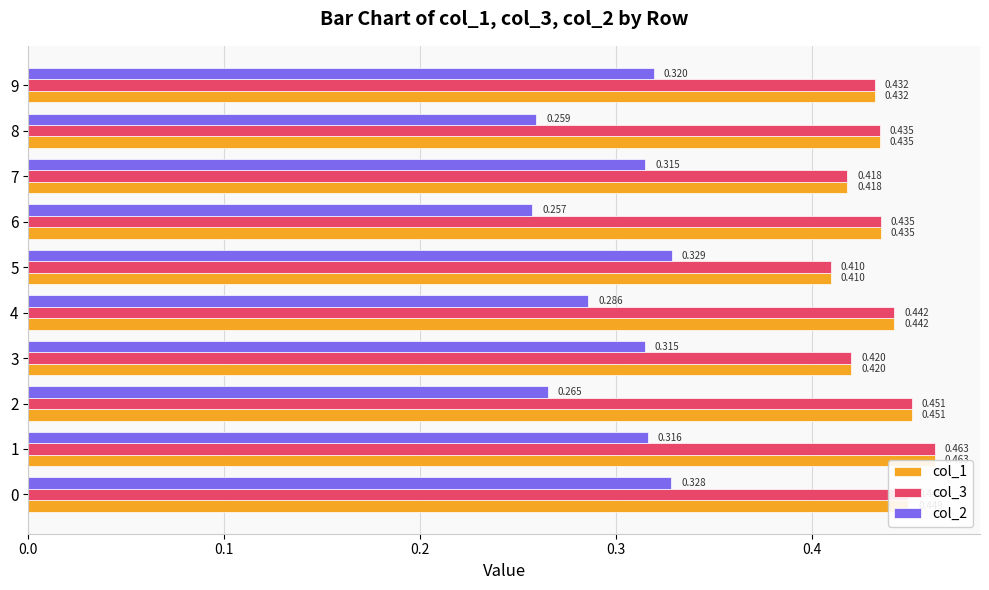

At how many categories does at least one series exceed 0?

10